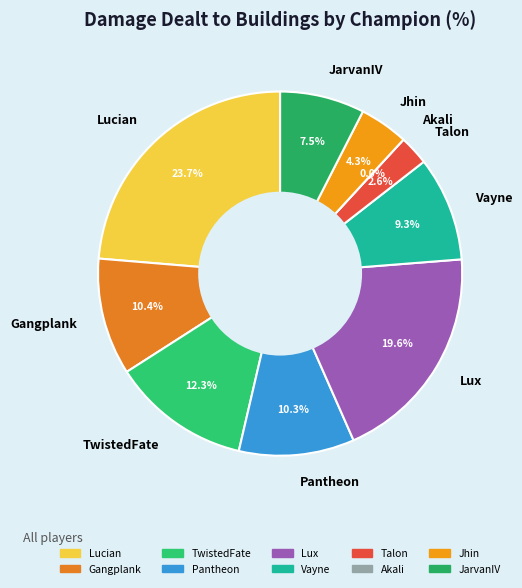

What is the ratio of the value at Pantheon to the value at Vayne?

1.1